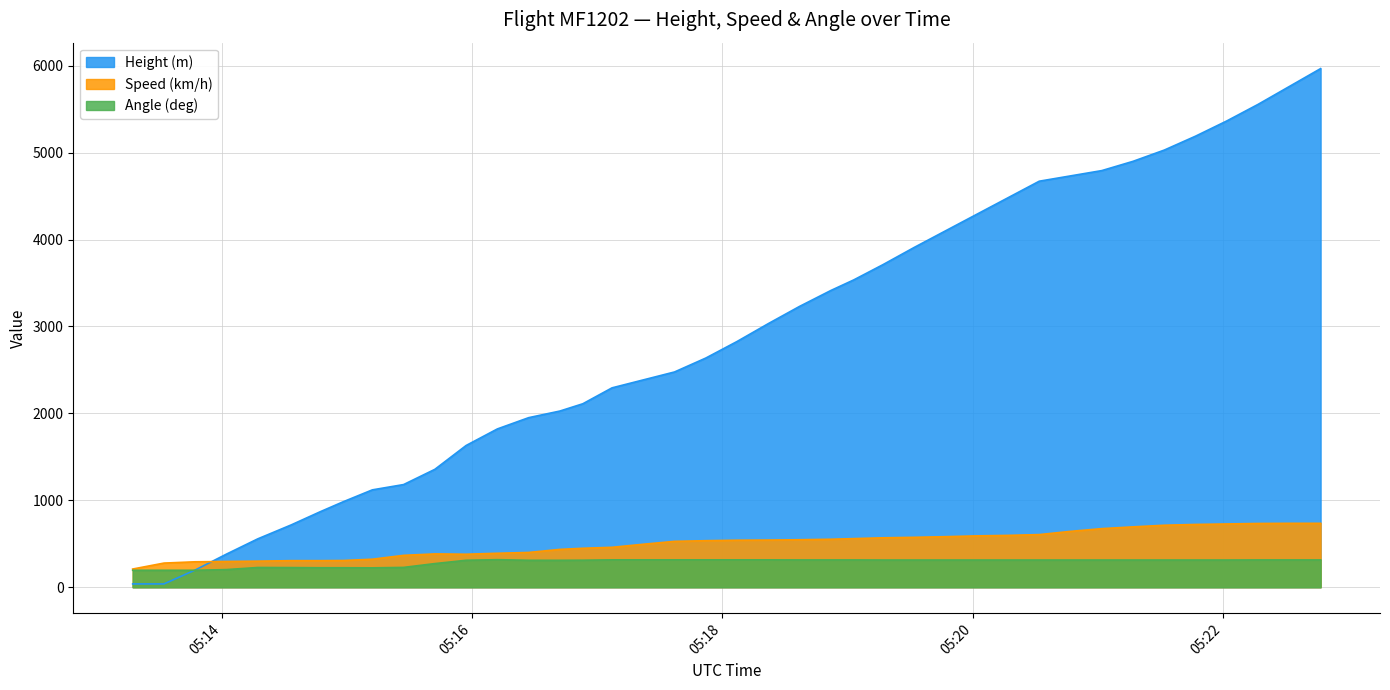

What position from the left is 2024-04-16 05:18:22?

22